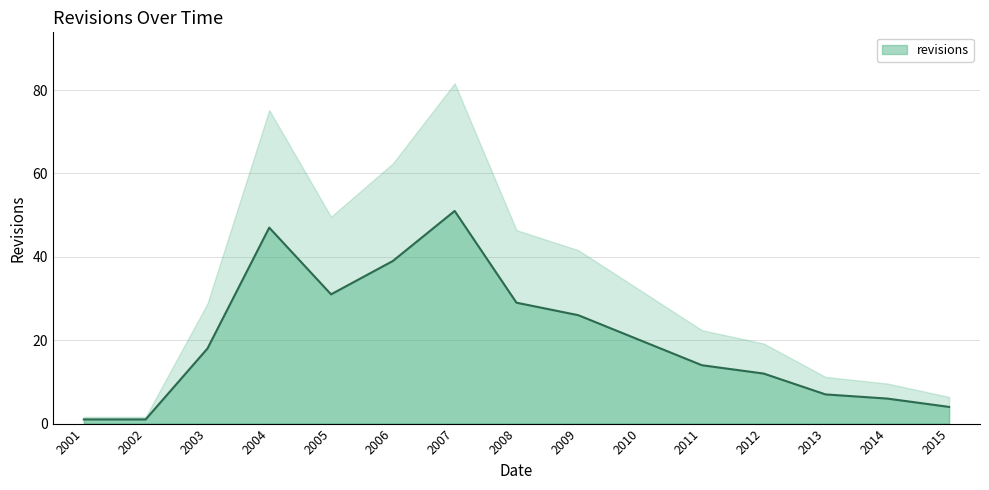

What is the ratio of the value at 2015 to the value at 2012?

0.3